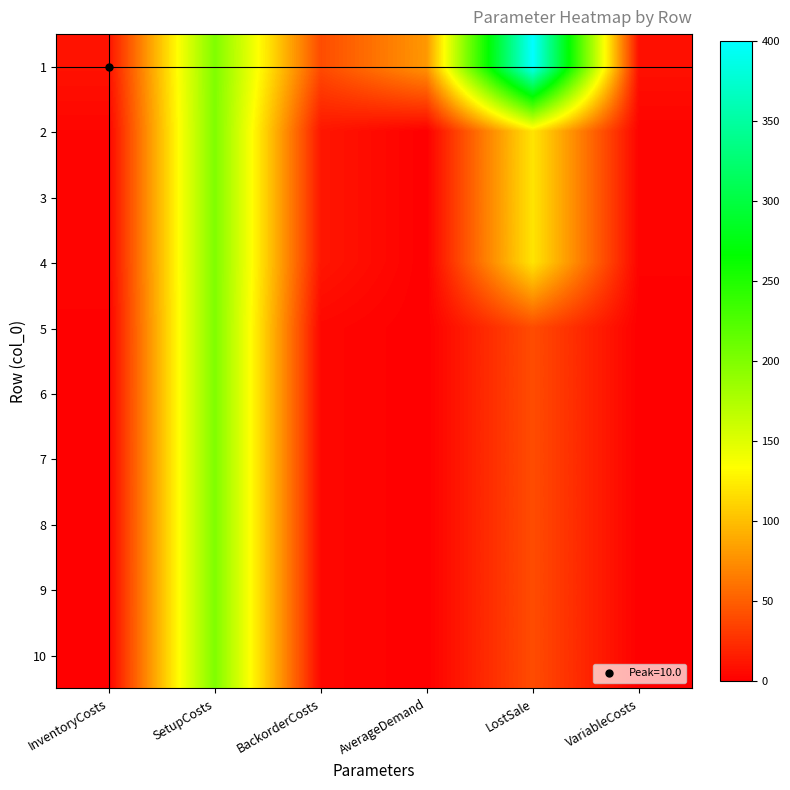

Reading left to right, list all the values displayed in this chart.

1: InventoryCosts=10	SetupCosts=200	BackorderCosts=40	AverageDemand=80	LostSale=400	VariableCosts=9
2: InventoryCosts=3	SetupCosts=200	BackorderCosts=12	AverageDemand=0	LostSale=120	VariableCosts=2
3: InventoryCosts=3	SetupCosts=200	BackorderCosts=12	AverageDemand=0	LostSale=120	VariableCosts=2
4: InventoryCosts=3	SetupCosts=200	BackorderCosts=12	AverageDemand=0	LostSale=120	VariableCosts=2
5: InventoryCosts=1	SetupCosts=200	BackorderCosts=4	AverageDemand=0	LostSale=40	VariableCosts=0
6: InventoryCosts=1	SetupCosts=200	BackorderCosts=4	AverageDemand=0	LostSale=40	VariableCosts=0
7: InventoryCosts=1	SetupCosts=200	BackorderCosts=4	AverageDemand=0	LostSale=40	VariableCosts=0
8: InventoryCosts=1	SetupCosts=200	BackorderCosts=4	AverageDemand=0	LostSale=40	VariableCosts=0
9: InventoryCosts=1	SetupCosts=200	BackorderCosts=4	AverageDemand=0	LostSale=40	VariableCosts=0
10: InventoryCosts=1	SetupCosts=200	BackorderCosts=4	AverageDemand=0	LostSale=40	VariableCosts=0